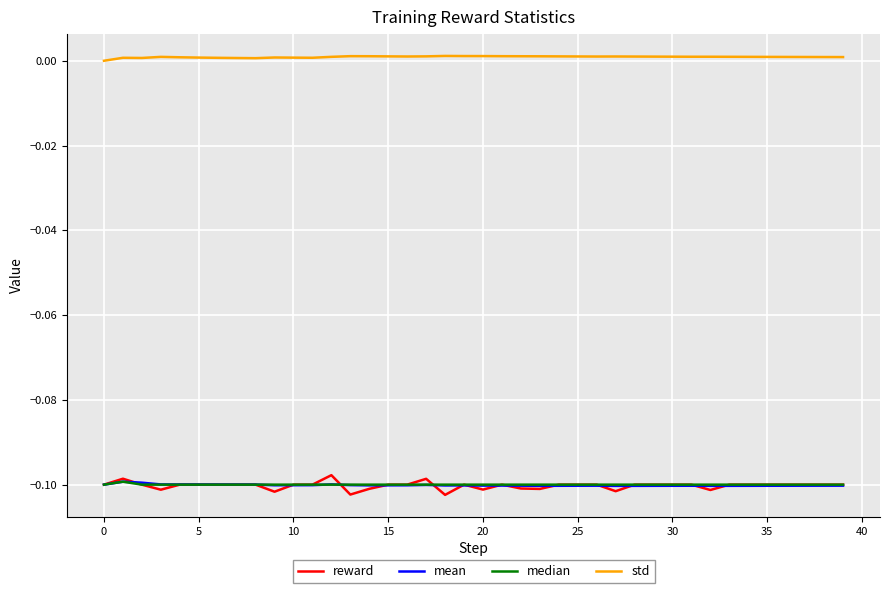

After their last crossing, which series has the higher values: mean or median?

median